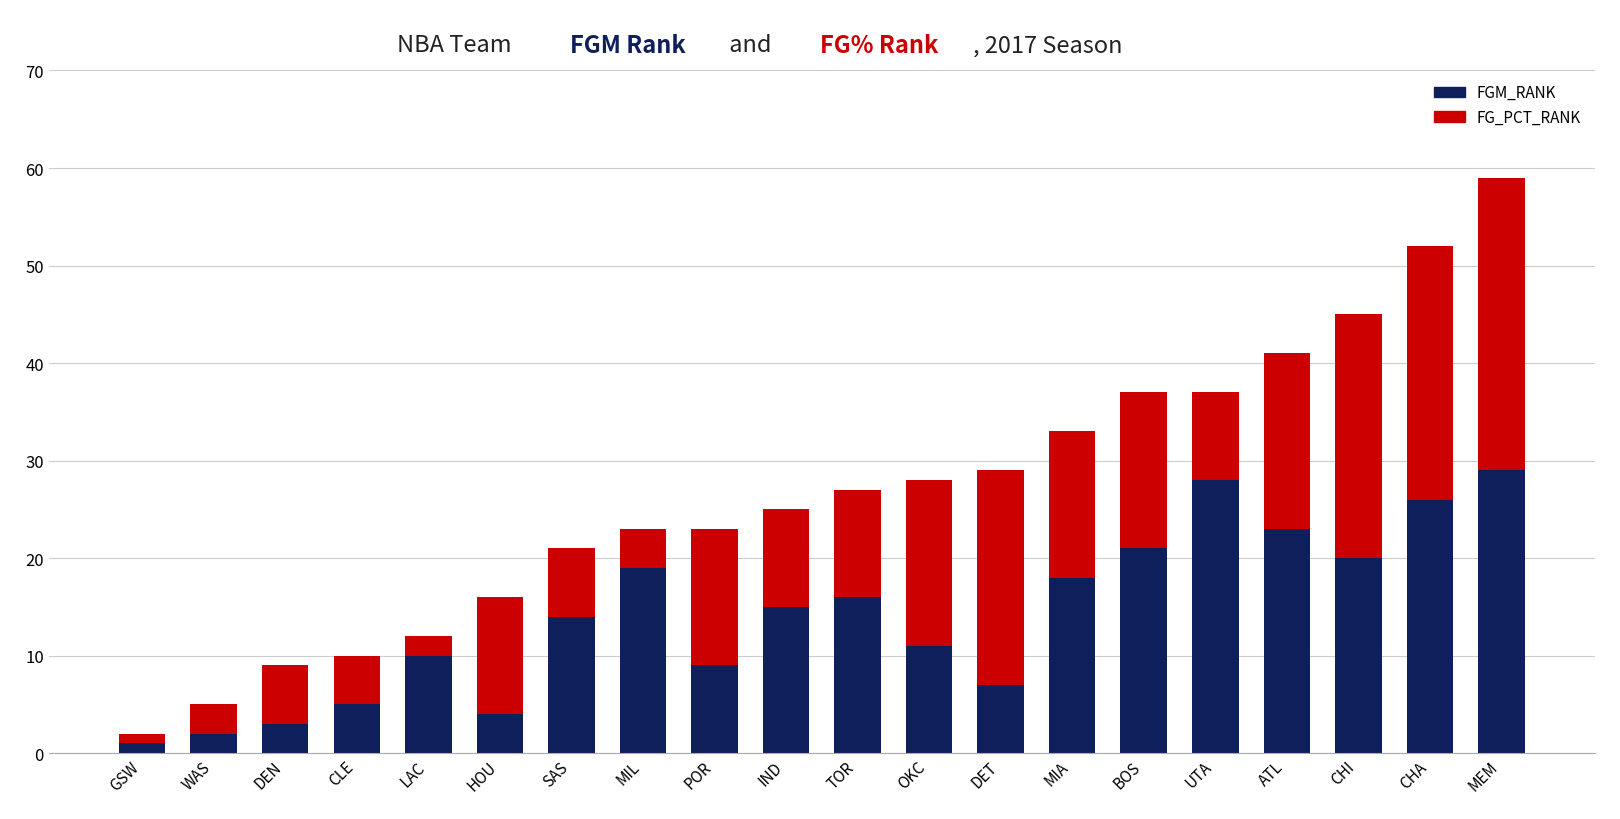

What is the highest value of the FGM_RANK series?

29